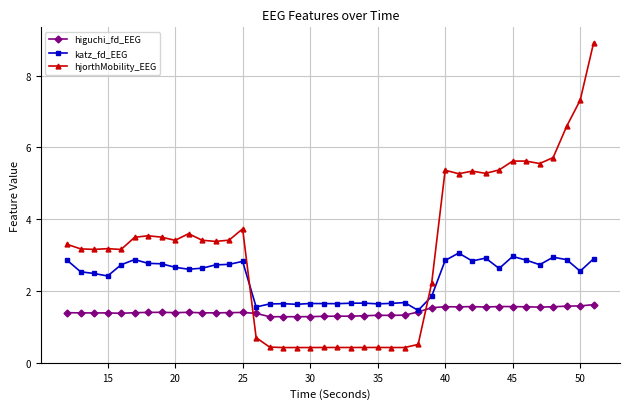

True or false: hjorthMobility_EEG has more than 1 points higher than both neighbors.

True